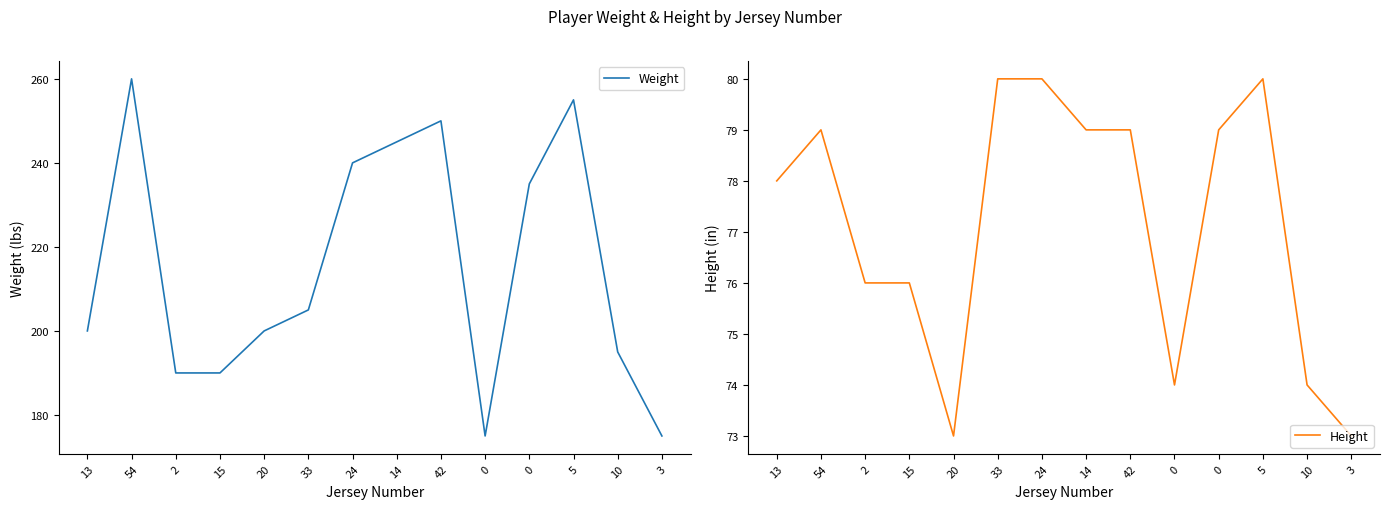

List the series in order of their peak value, highest first.

Weight, Height